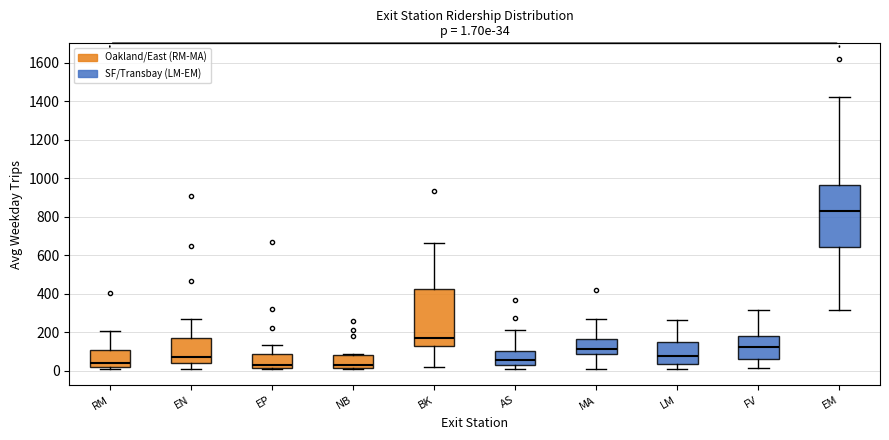

Which box has the highest median line?

EM